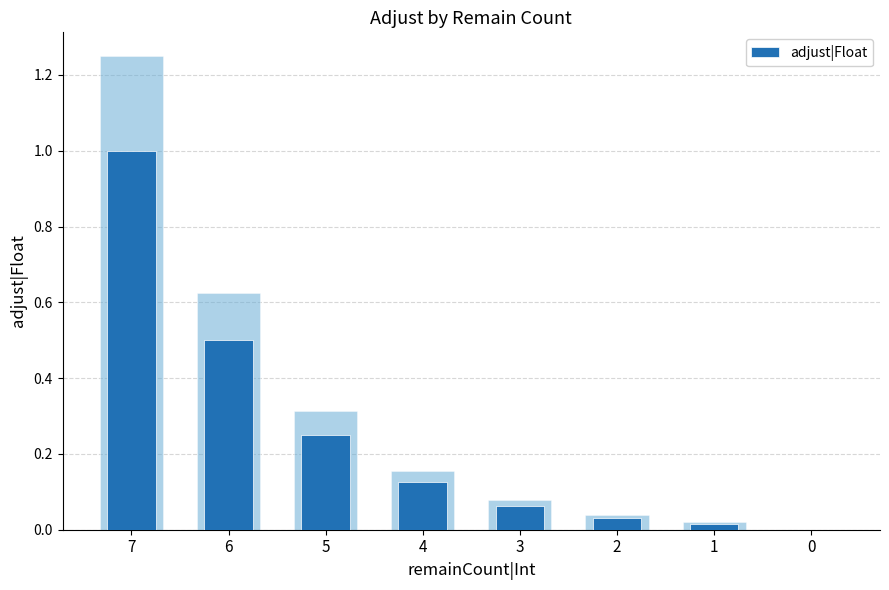

What is the value of the 1st bar from the left?

1.0